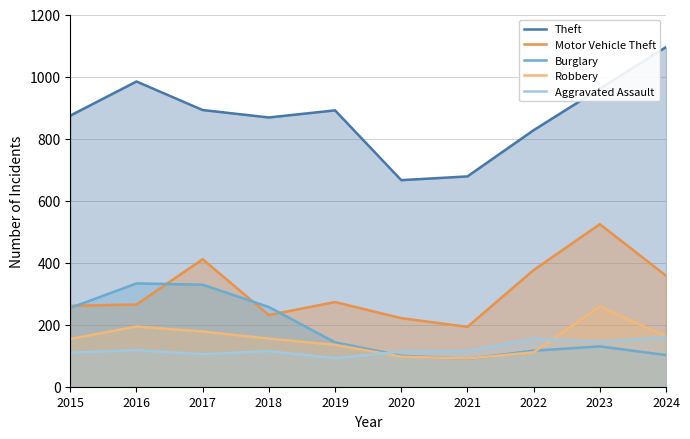

Reading left to right, list all the values displayed in this chart.

Theft: 874	984	892	868	891	666	678	827	961	1095
Motor Vehicle Theft: 261	265	411	231	273	221	193	376	524	358
Burglary: 254	333	329	257	143	100	90	116	130	102
Robbery: 154	194	178	155	135	97	91	111	259	162
Aggravated Assault: 110	118	105	115	92	113	115	154	145	159